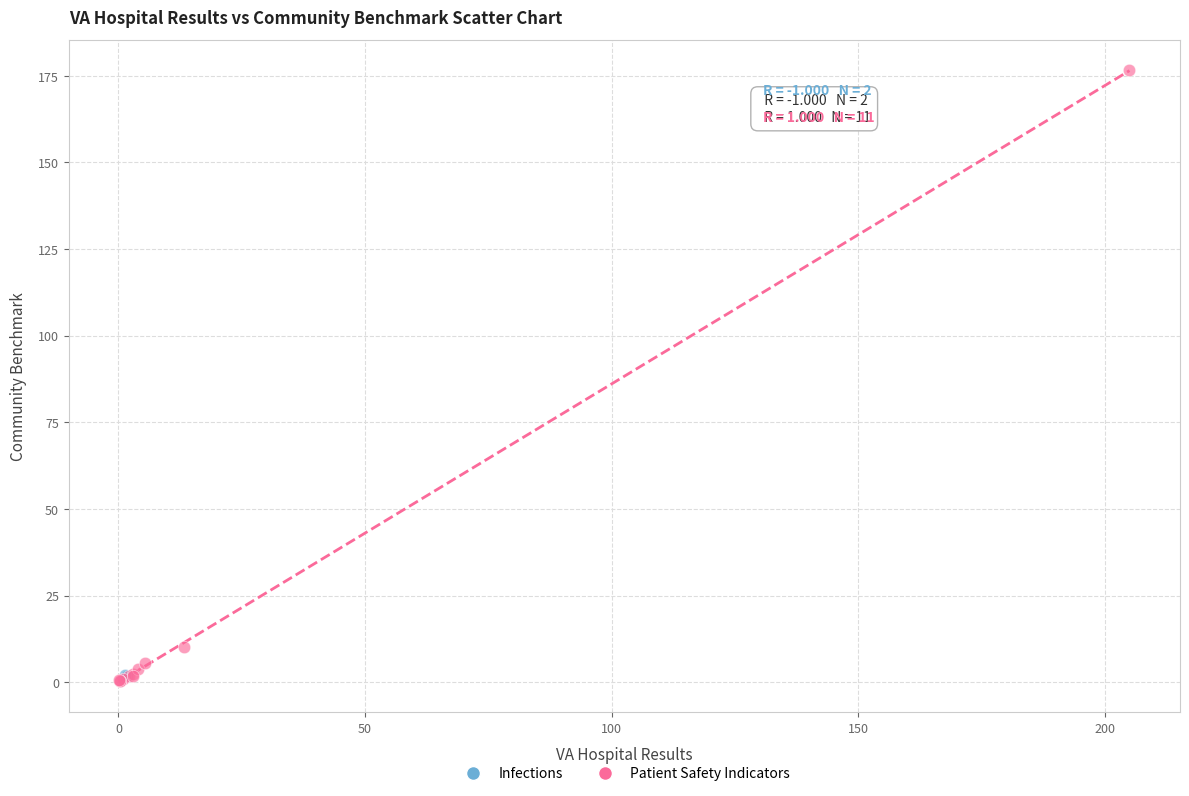

What are all the series names shown in the legend?

Infections, Patient Safety Indicators